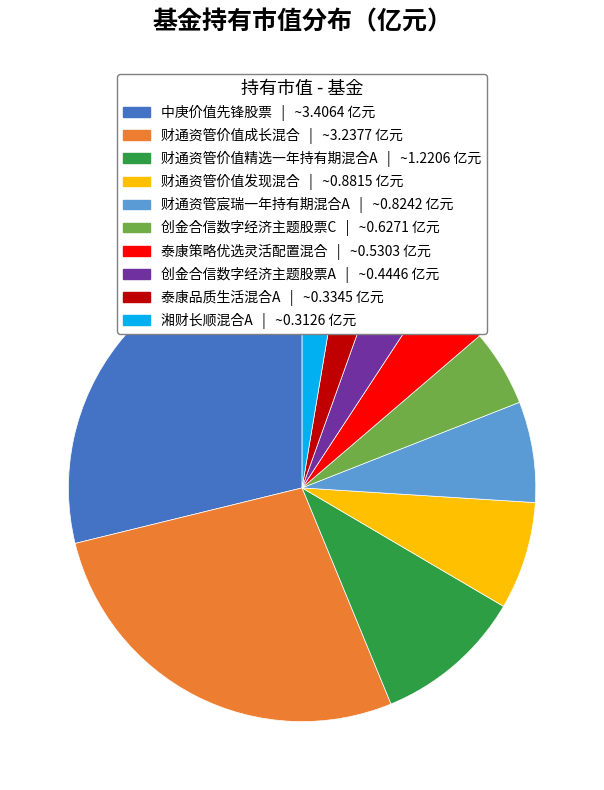

Between 财通资管宸瑞一年持有期混合A and 创金合信数字经济主题股票A, which is larger?

财通资管宸瑞一年持有期混合A